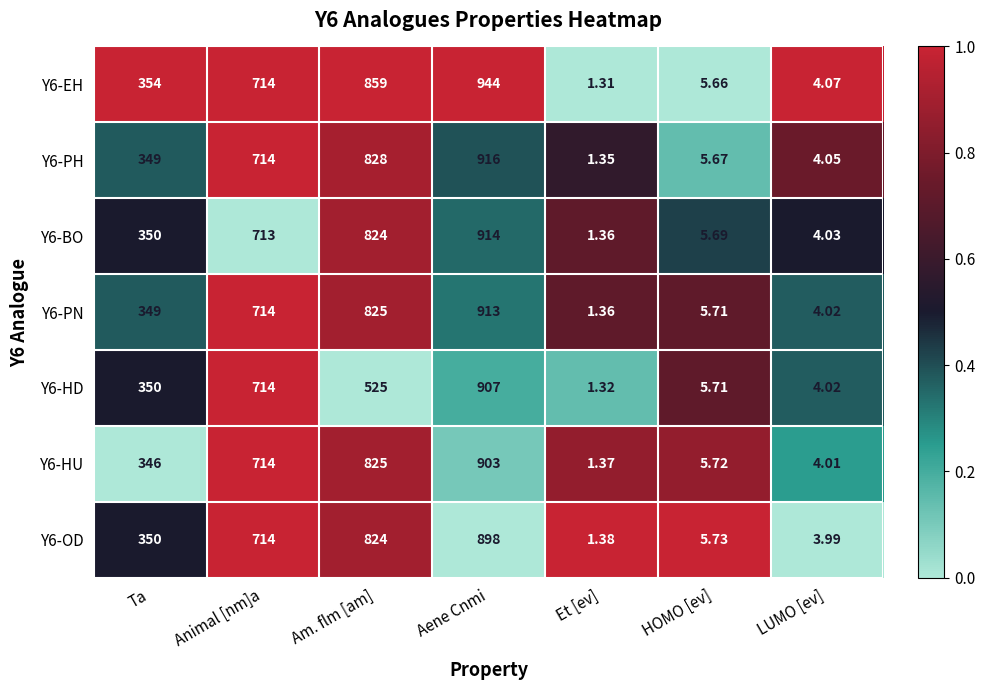

Which category has the lowest value across all series?

Et [ev]